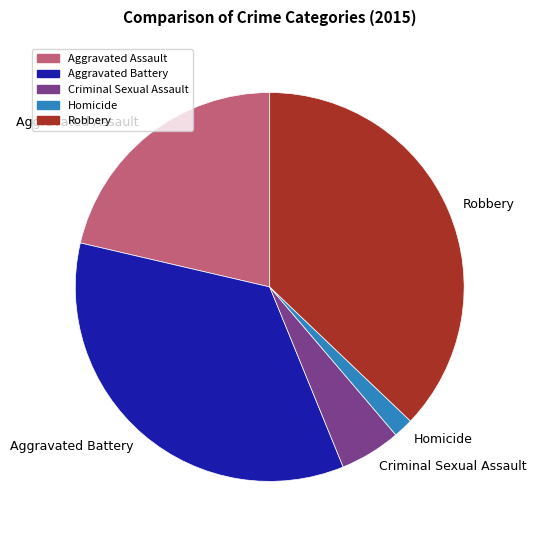

Between Homicide and Aggravated Assault, which is larger?

Aggravated Assault